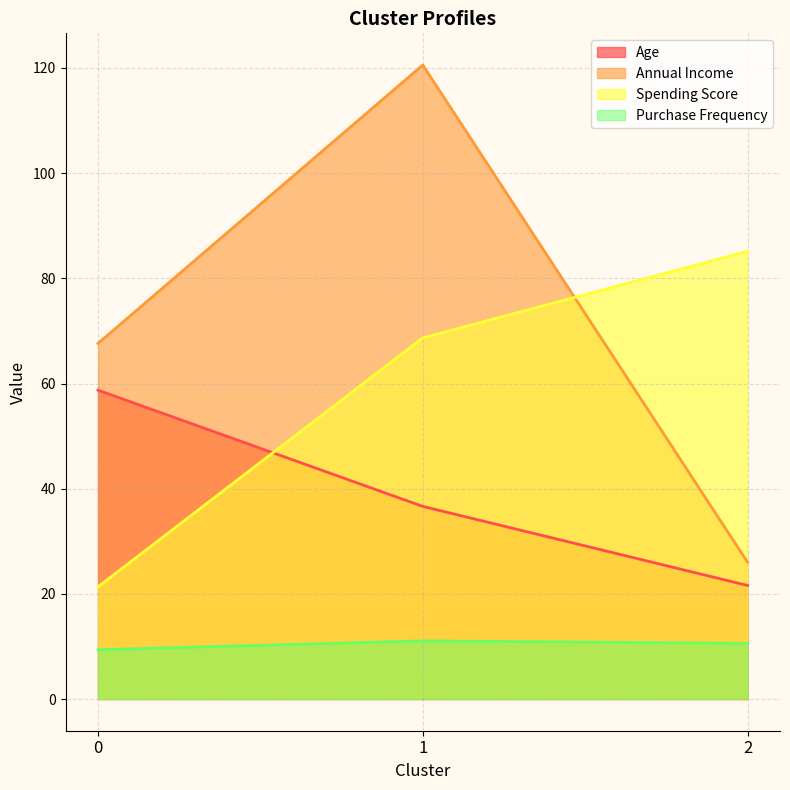

At 0, list the series in order from largest to smallest.

Annual Income, Age, Spending Score, Purchase Frequency